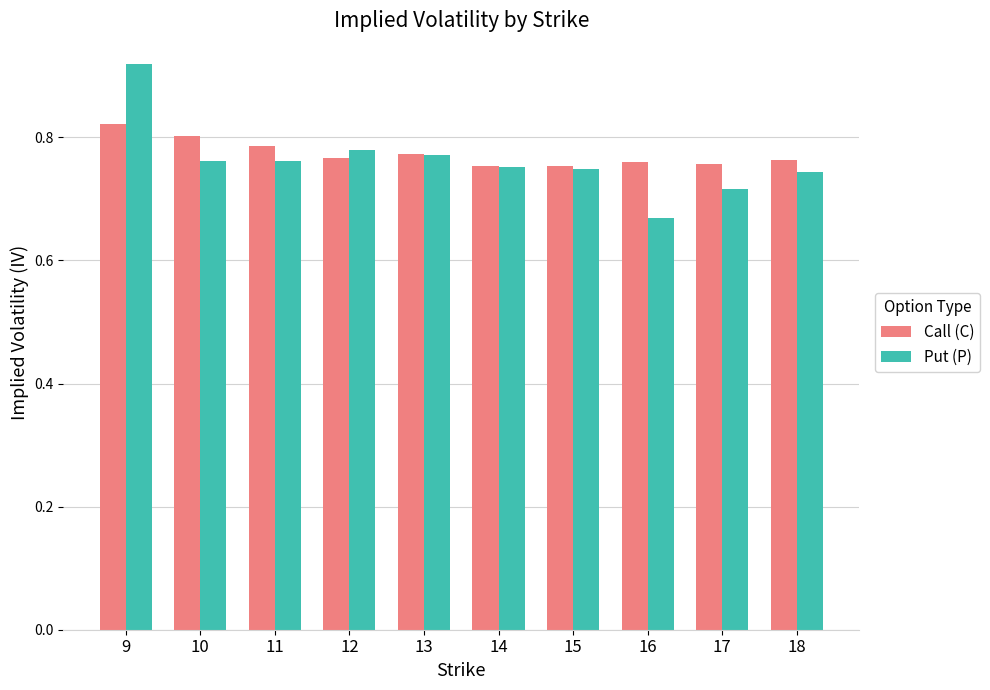

Which category has the lowest value in the Put (P) series?

16